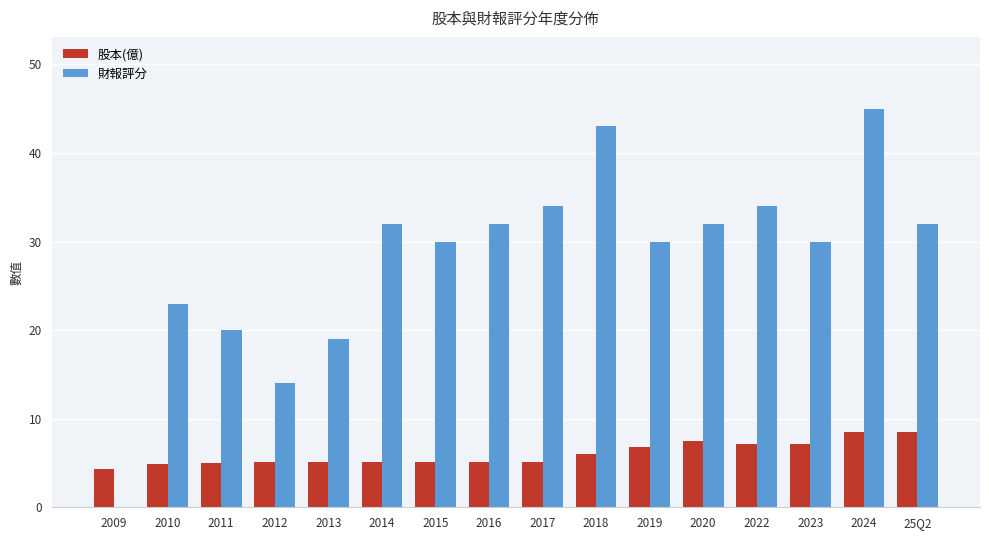

Is it true that 財報評分 equals 12.6 at 2013?

False